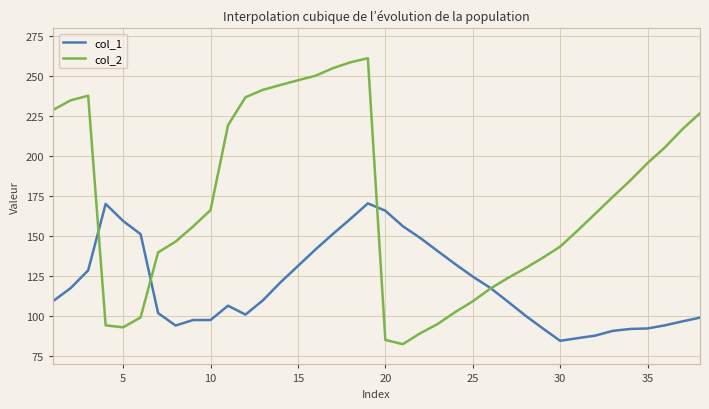

Which series has the largest total across all categories?

col_2